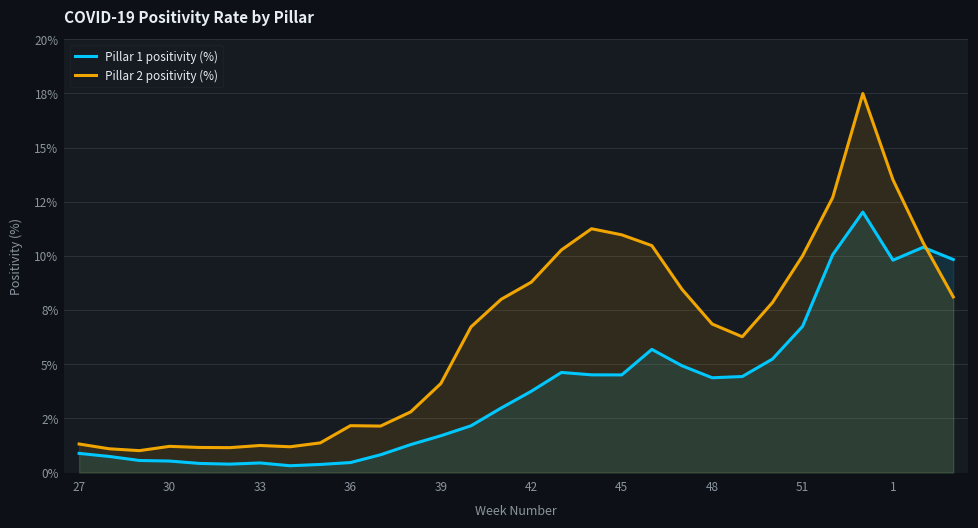

What are all the series names shown in the legend?

Pillar 1 positivity (%), Pillar 2 positivity (%)